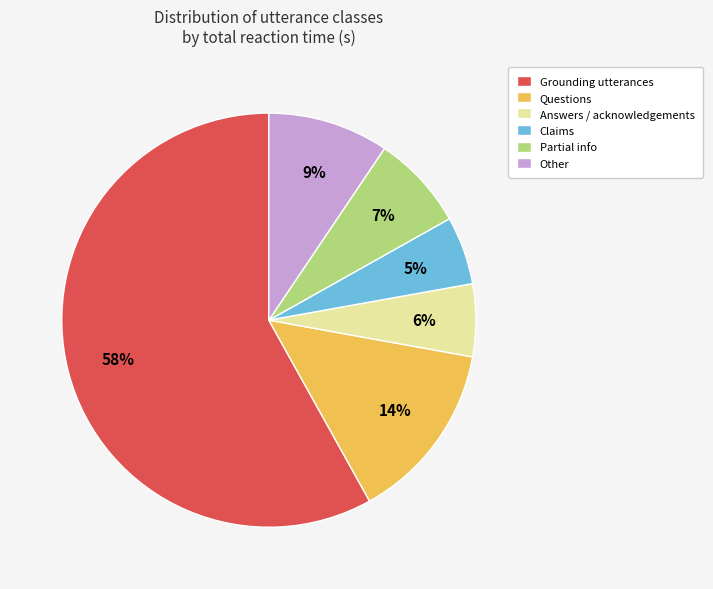

Is there a majority slice in this chart?

Yes